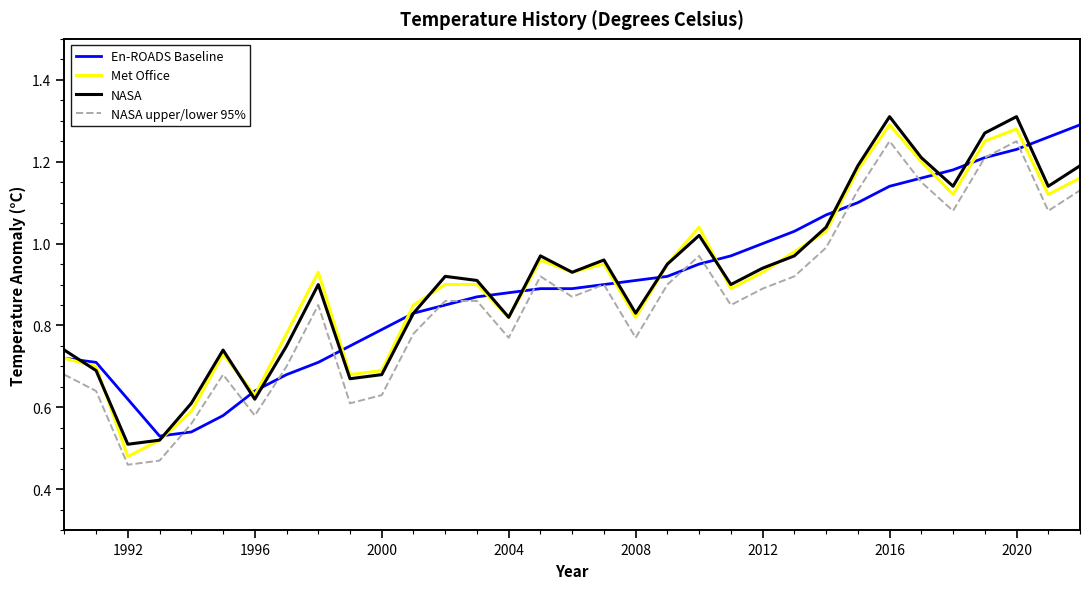

True or false: NASA and NASA upper/lower 95% intersect in this chart.

False